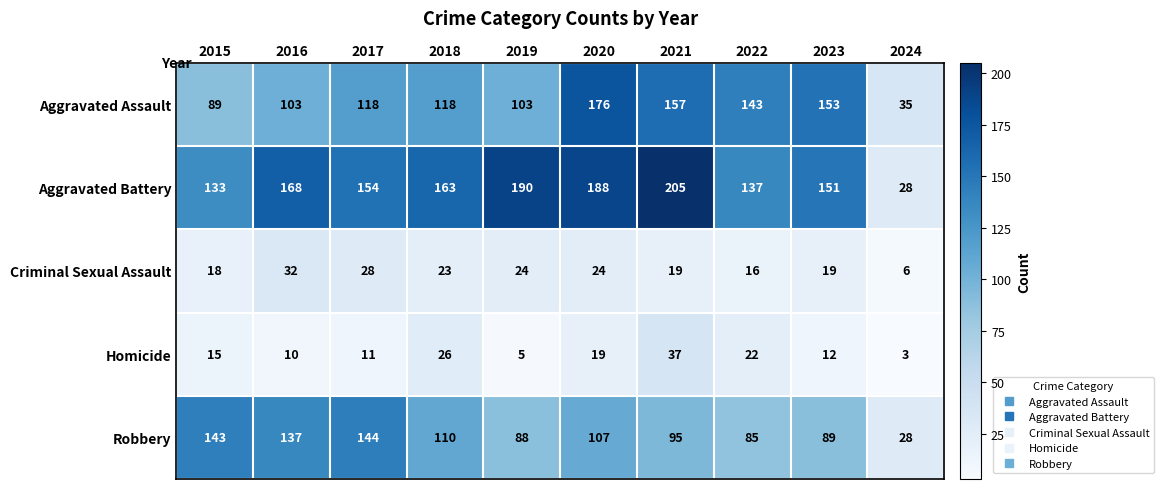

Between 2020 and 2023, which series saw the biggest shift?

Aggravated Battery